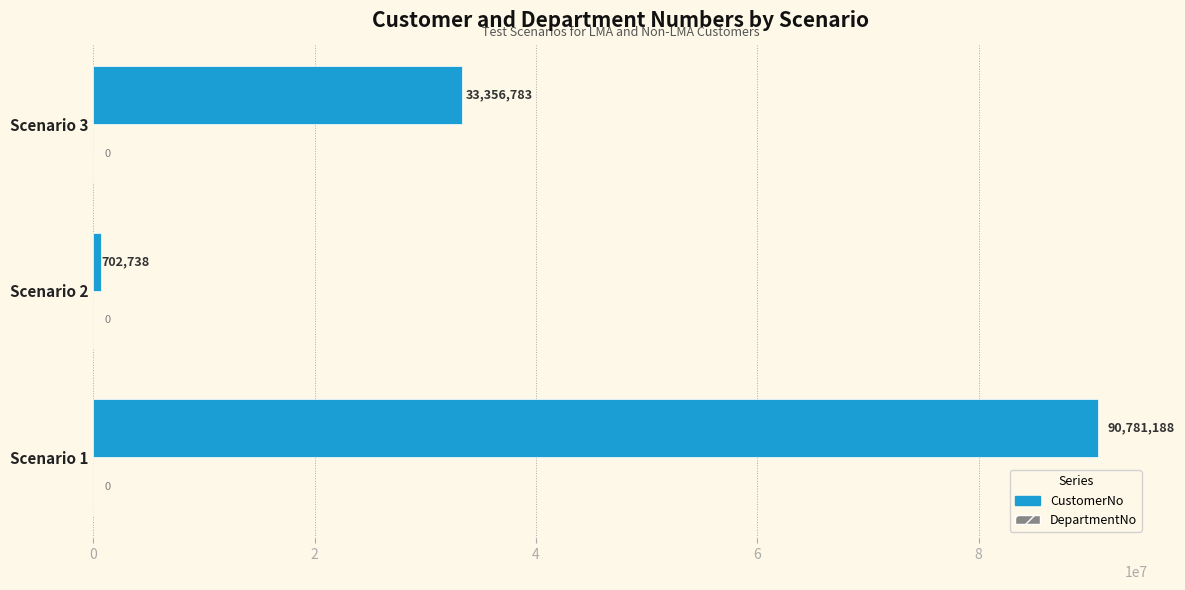

Count the number of categories in the chart.

3